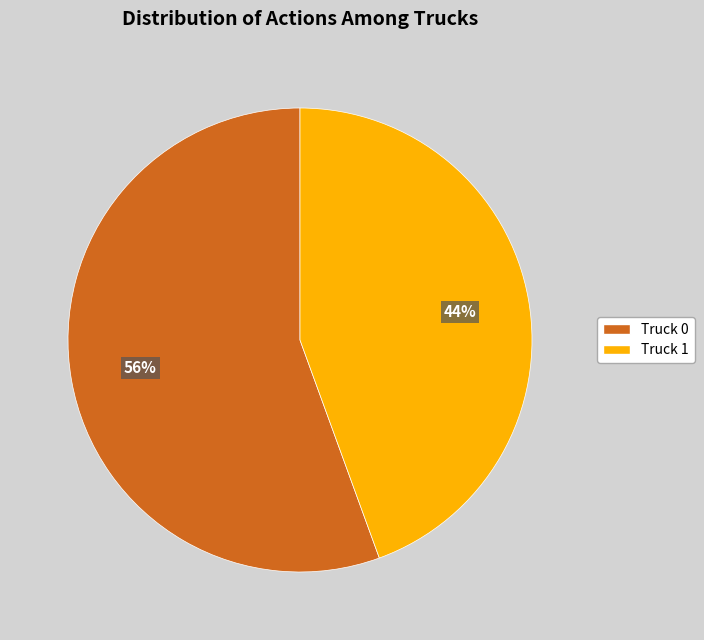

True or false: Truck 0 accounts for 56% of the total.

True